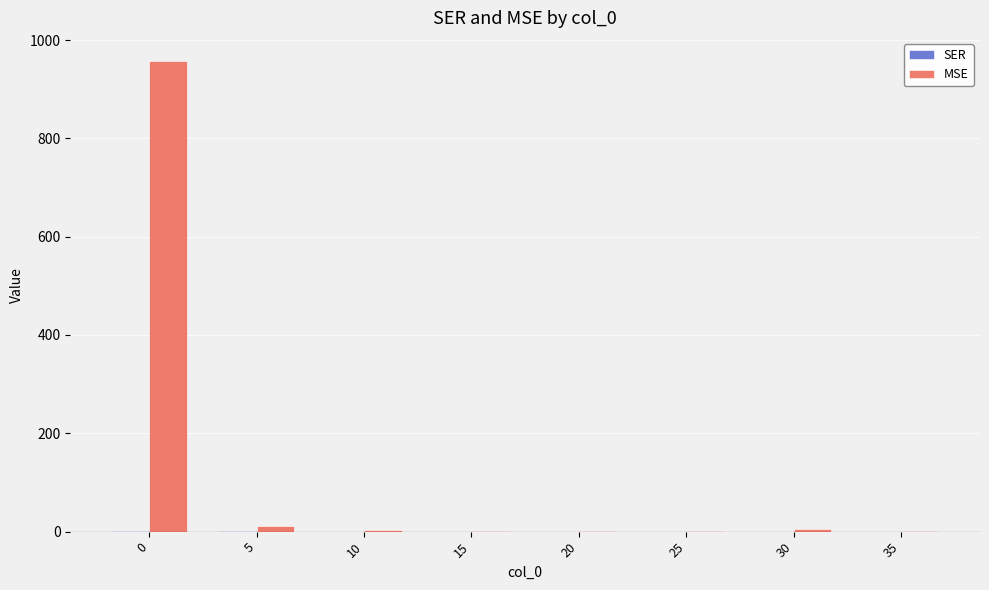

The MSE series shows 4.8 at 30. True or false?

True